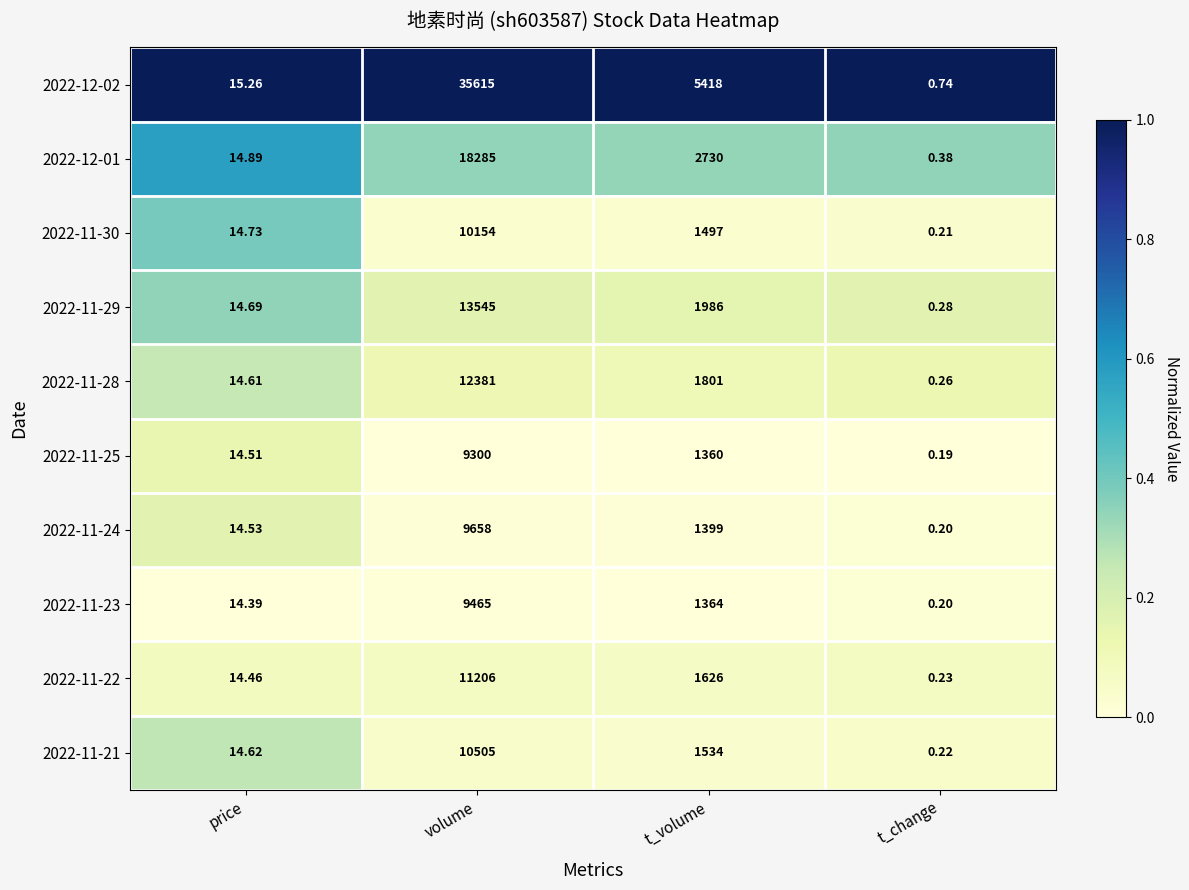

Rank the categories by 2022-12-02 value from highest to lowest.

volume, t_volume, price, t_change